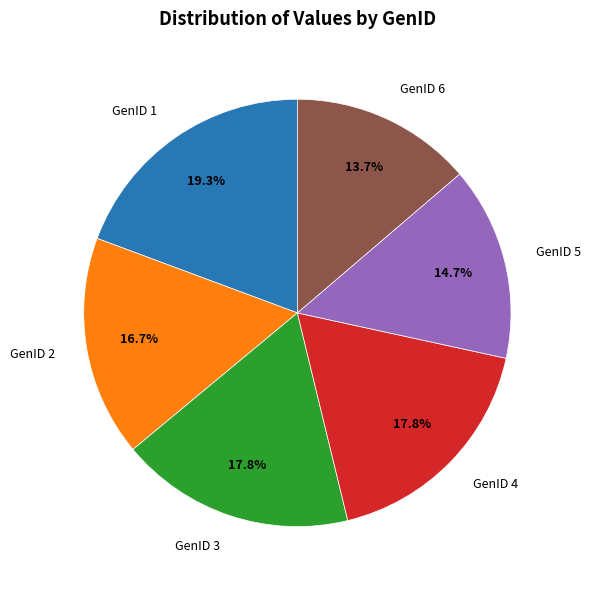

To the nearest percent, what is the difference between the GenID 3 and GenID 5 slice percentages?

3%